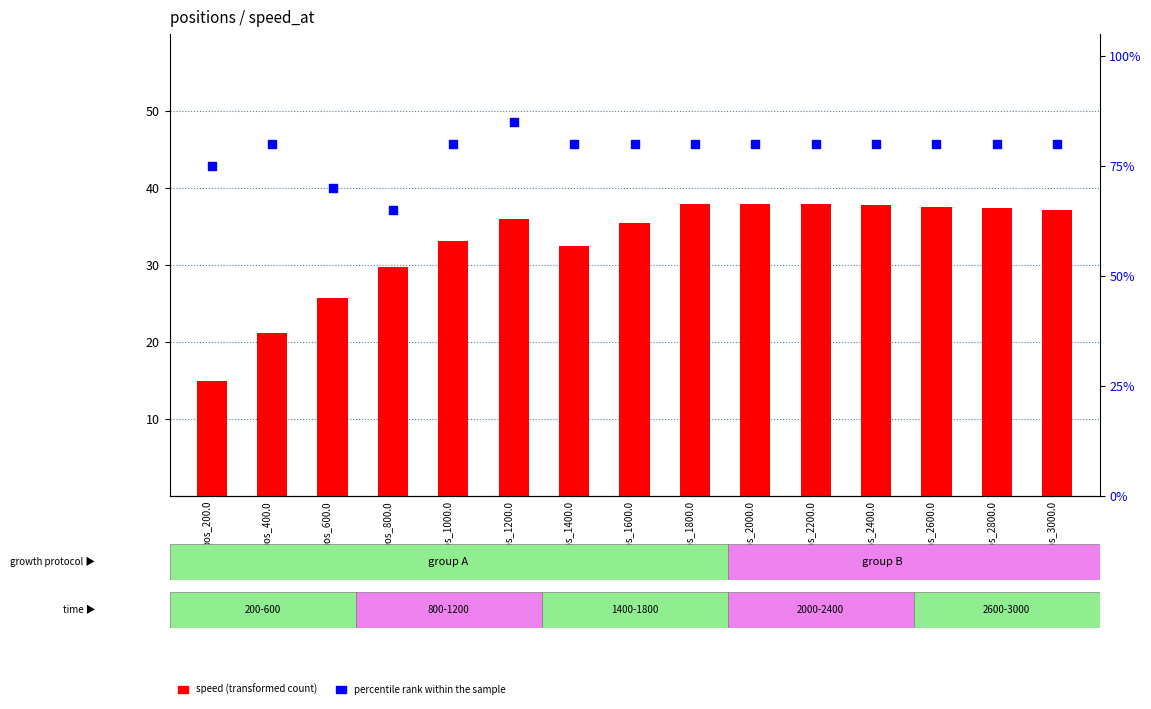

Is the value of speed (transformed count) at pos_600.0 greater than the value of percentile rank within the sample at pos_2600.0?

No